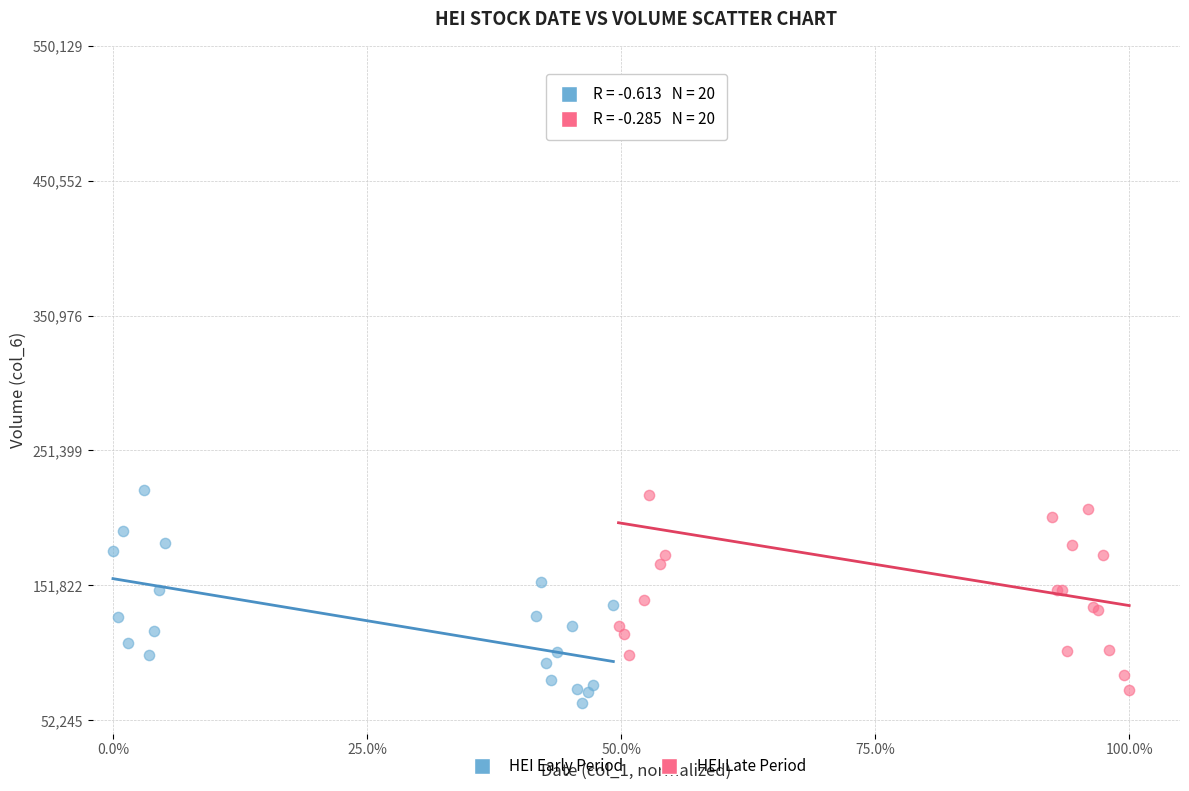

Which series reaches the maximum Y coordinate?

HEI Late Period